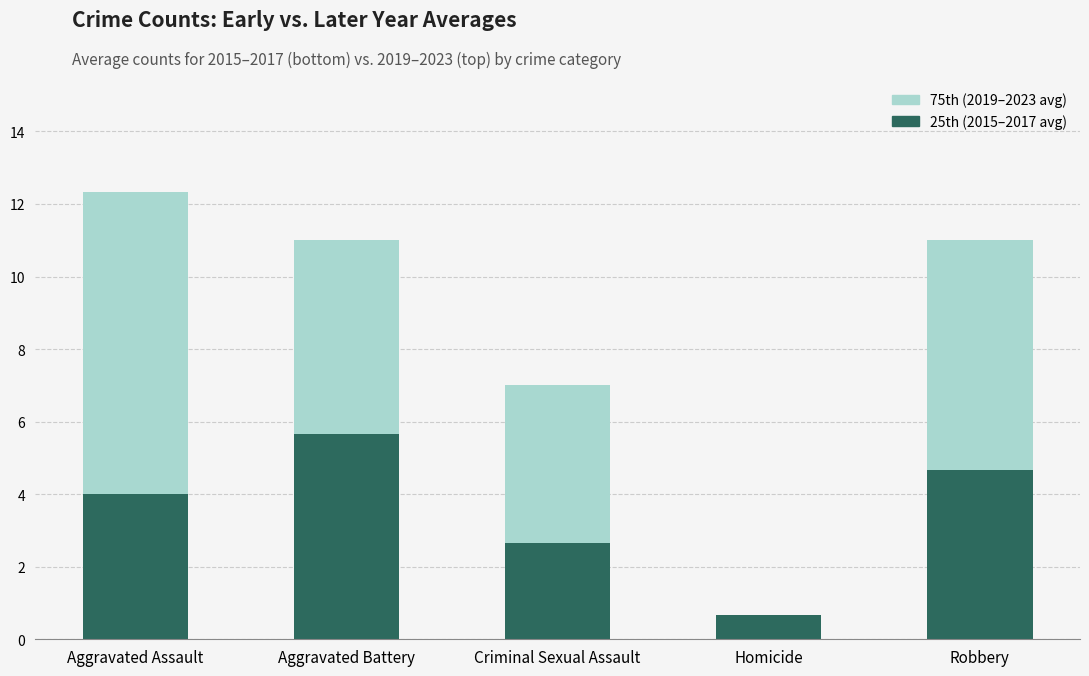

What is the total value across all series at Criminal Sexual Assault?

7.0